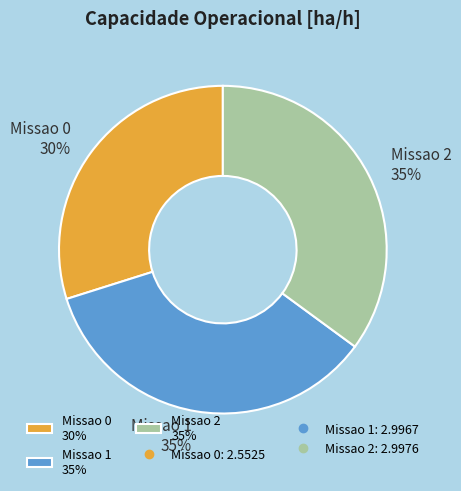

To the nearest percent, what is the combined percentage of Missao 1 and Missao 0?

65%